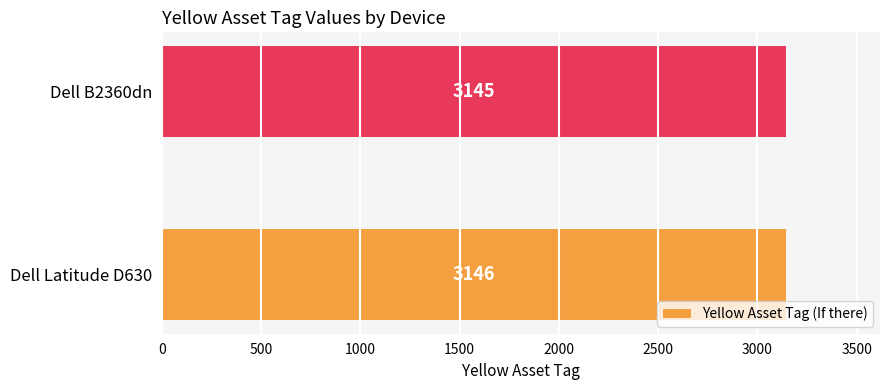

The value at Dell B2360dn is 4289. True or false?

False